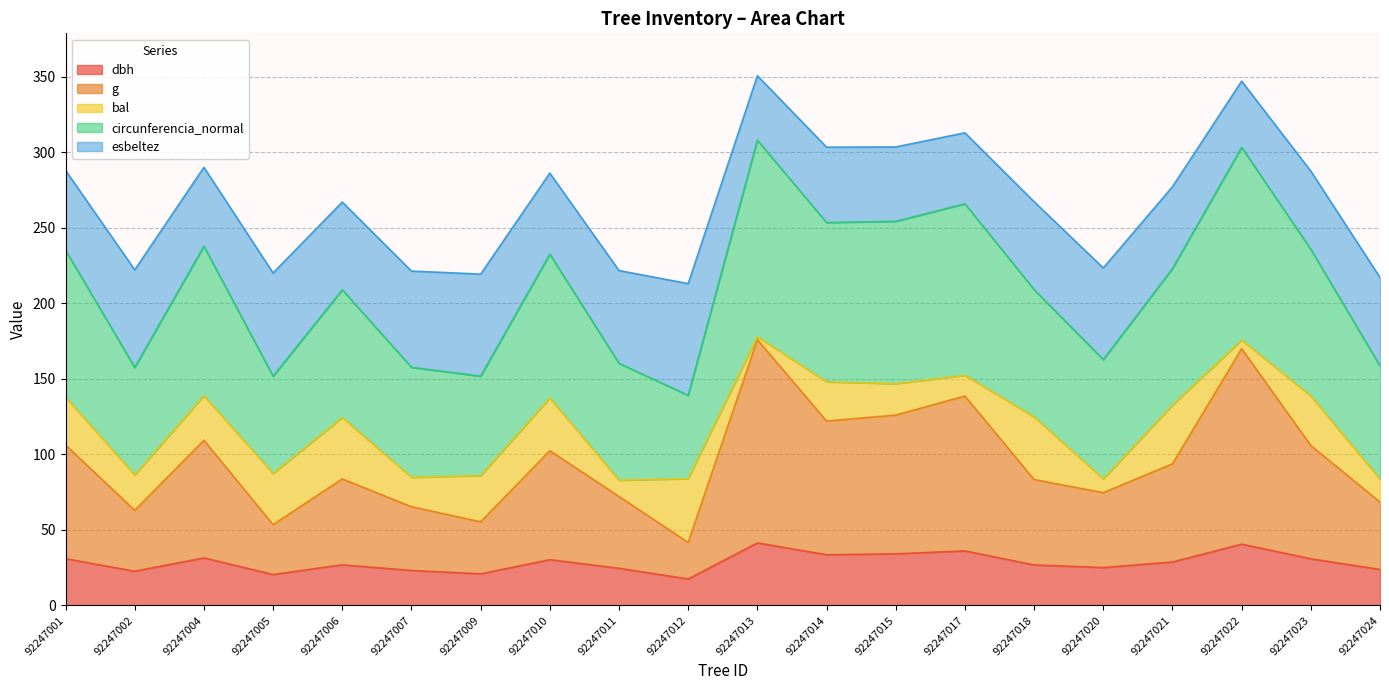

The value of dbh at 92247001 is 54.9. True or false?

False